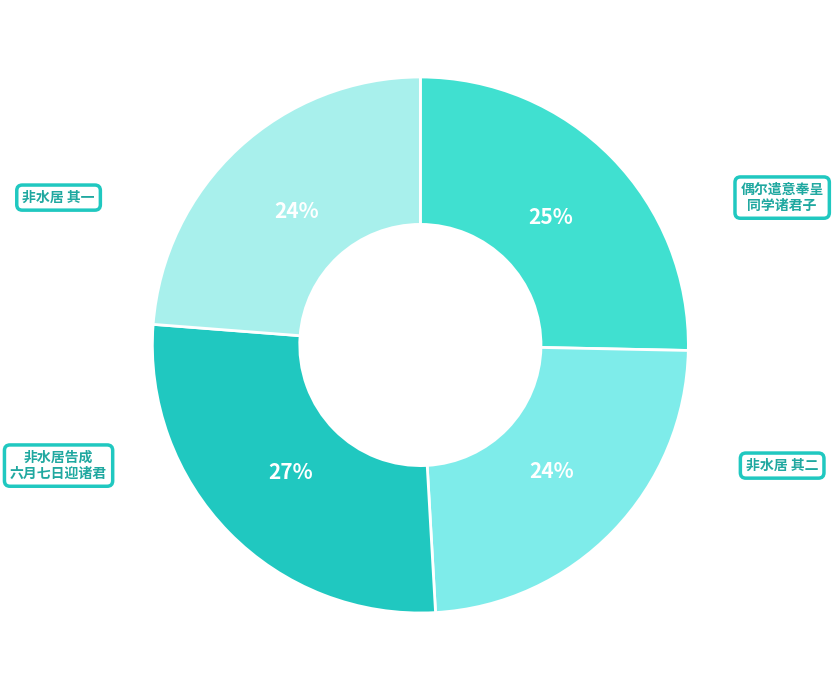

Is there a majority slice in this chart?

No